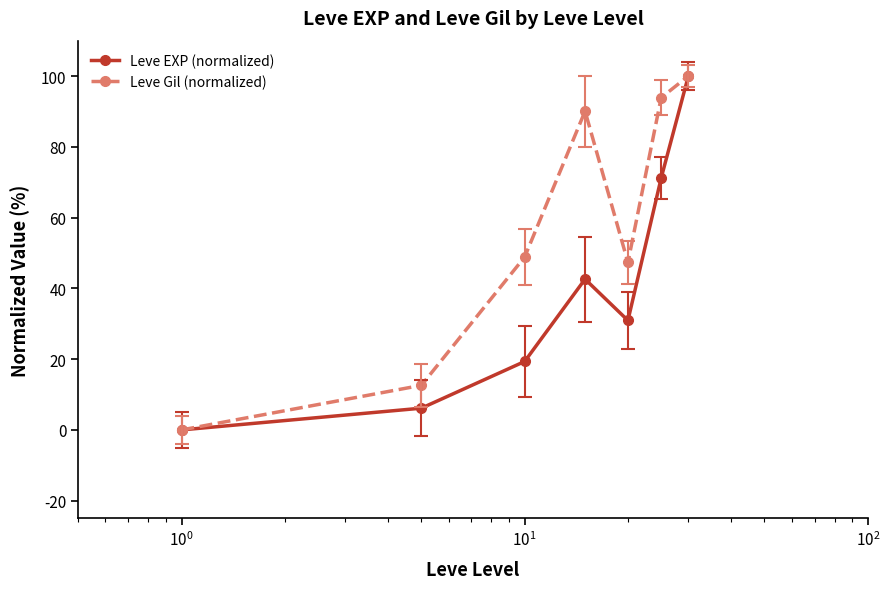

True or false: Leve Gil (normalized) has more than 2 points higher than both neighbors.

False